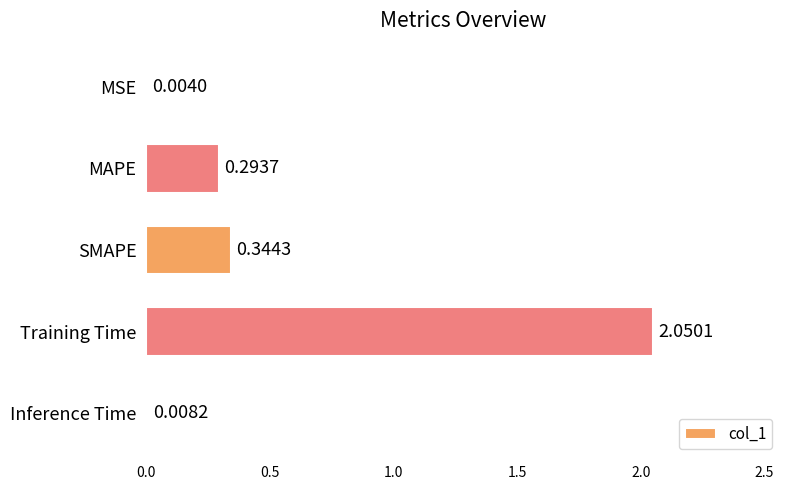

Count the number of data series in this chart.

1